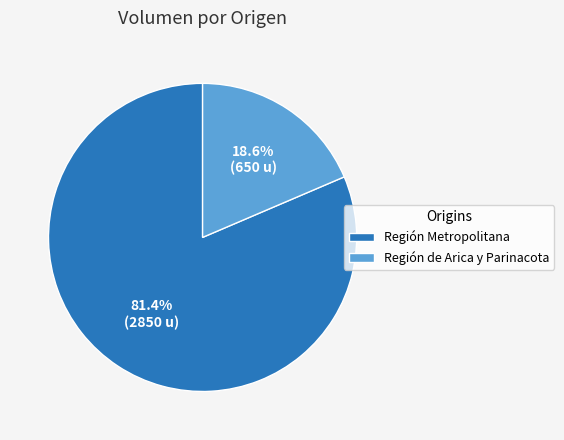

Which category has the biggest portion of the pie?

Región Metropolitana